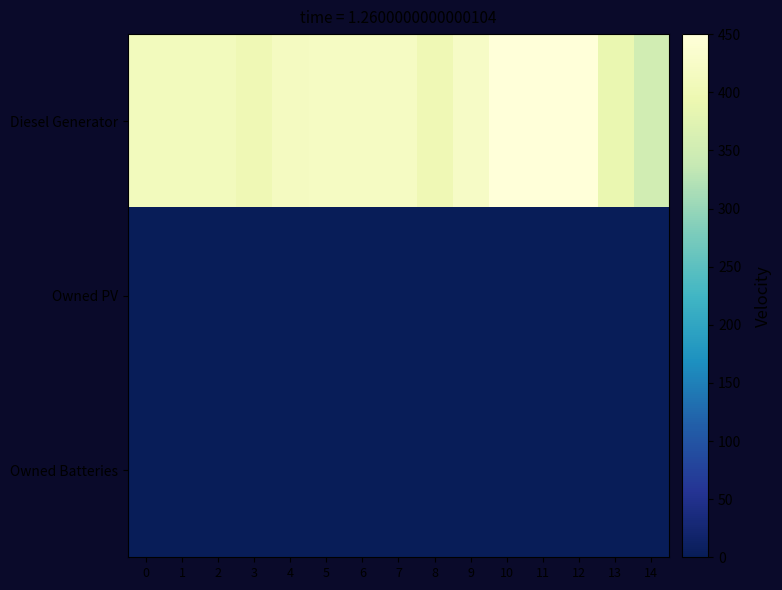

Rank the series by their maximum value, from lowest to highest.

Owned PV, Owned Batteries, Diesel Generator